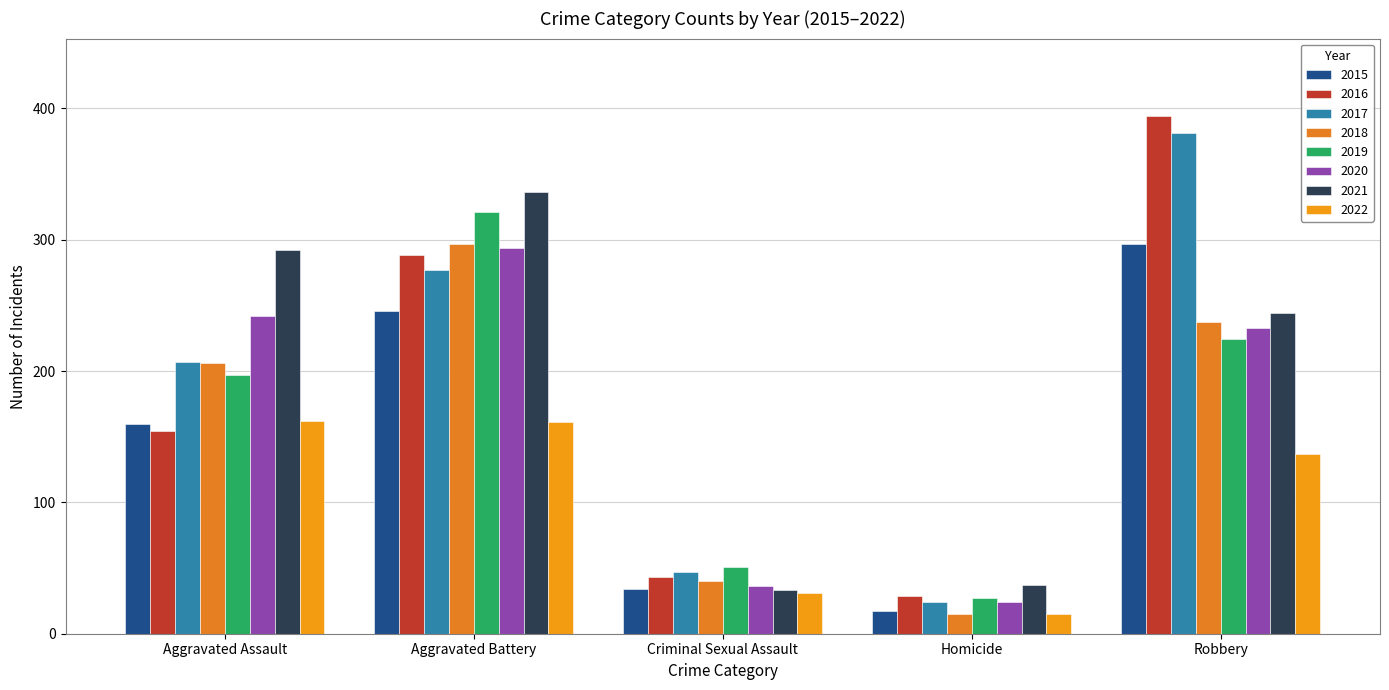

Which category has the lowest value in the 2015 series?

Homicide